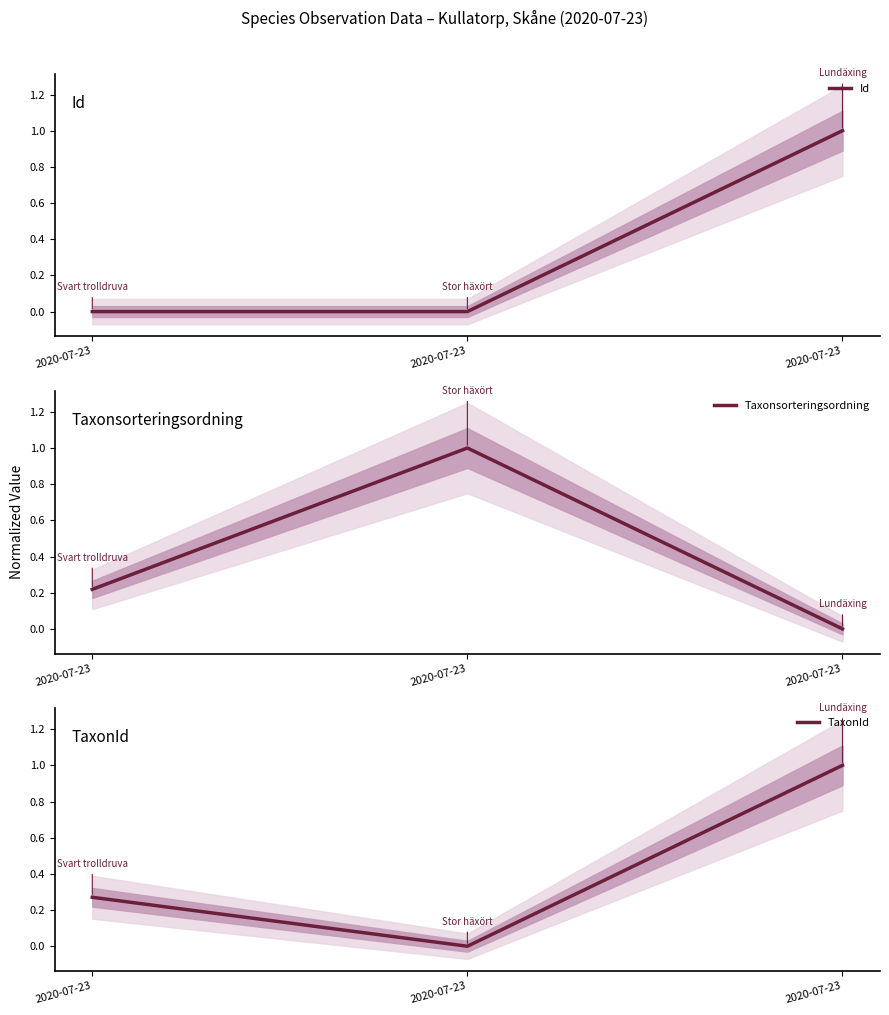

Is it true that TaxonId equals 0.0 at 2020-07-23?

True